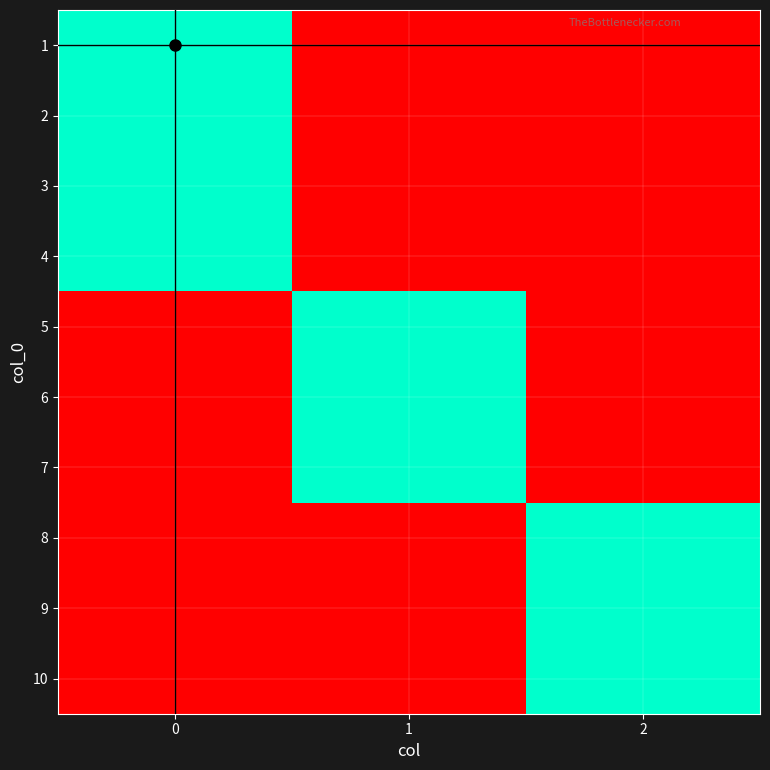

Reading left to right, what are all the values shown in this chart?

1: 0=1	1=0	2=0
2: 0=1	1=0	2=0
3: 0=1	1=0	2=0
4: 0=1	1=0	2=0
5: 0=0	1=1	2=0
6: 0=0	1=1	2=0
7: 0=0	1=1	2=0
8: 0=0	1=0	2=1
9: 0=0	1=0	2=1
10: 0=0	1=0	2=1